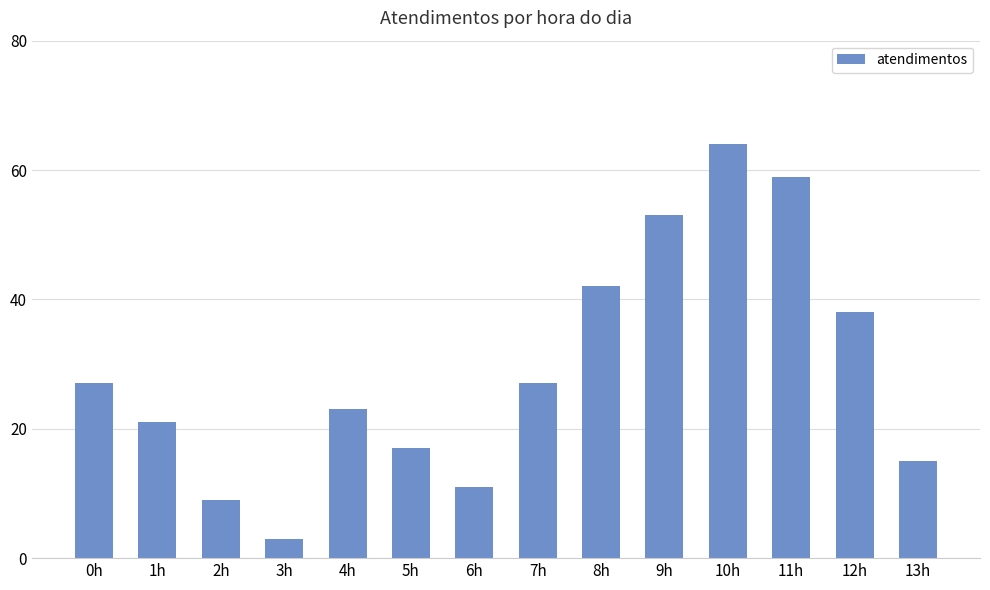

How many series are shown in this chart?

1